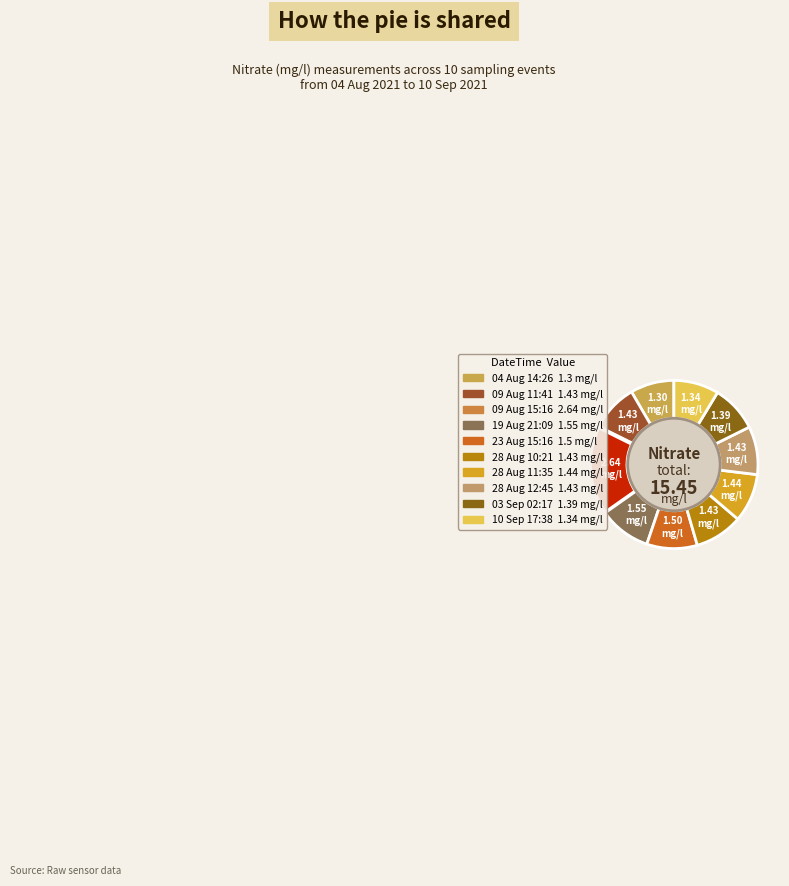

Rank the categories by value from lowest to highest.

04 Aug 14:26, 10 Sep 17:38, 03 Sep 02:17, 09 Aug 11:41, 28 Aug 10:21, 28 Aug 12:45, 28 Aug 11:35, 23 Aug 15:16, 19 Aug 21:09, 09 Aug 15:16